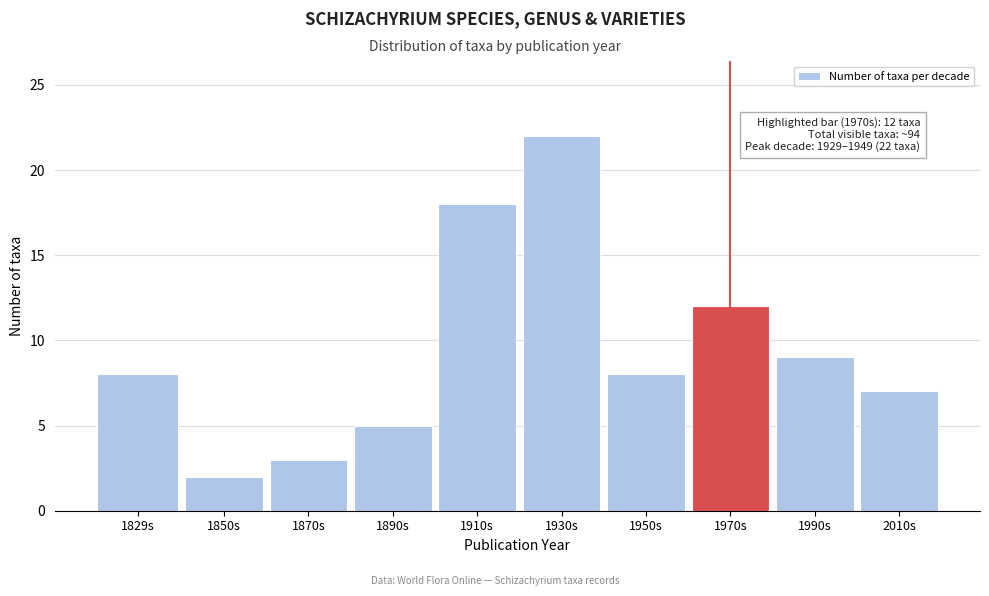

Reading left to right, what are all the values shown in this chart?

8	2	3	5	18	22	8	12	9	7